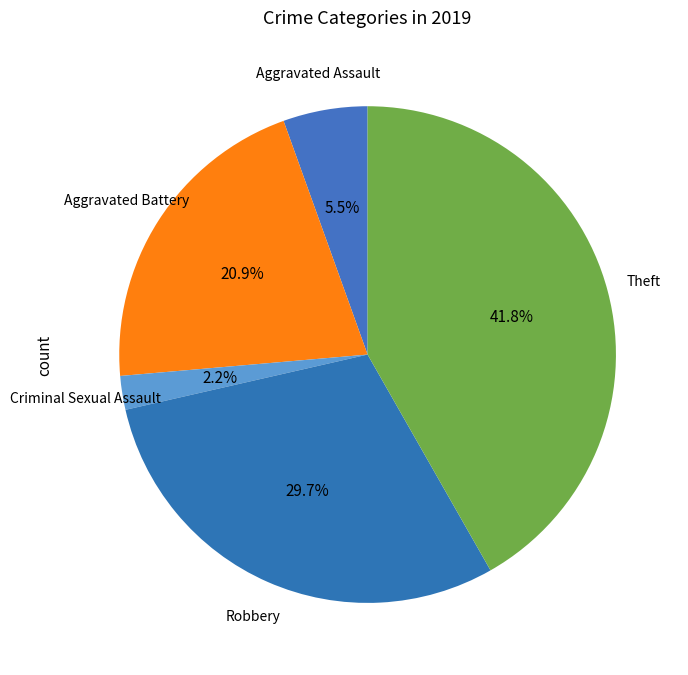

Rank the categories by value from highest to lowest.

Theft, Robbery, Aggravated Battery, Aggravated Assault, Criminal Sexual Assault